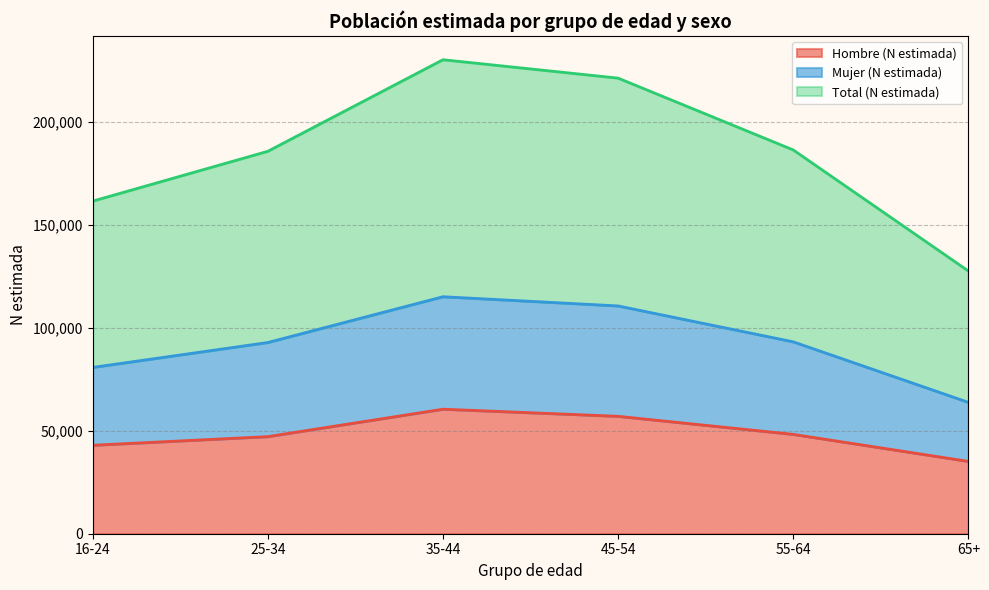

True or false: Total (N estimada) and Hombre (N estimada) cross at least once.

False